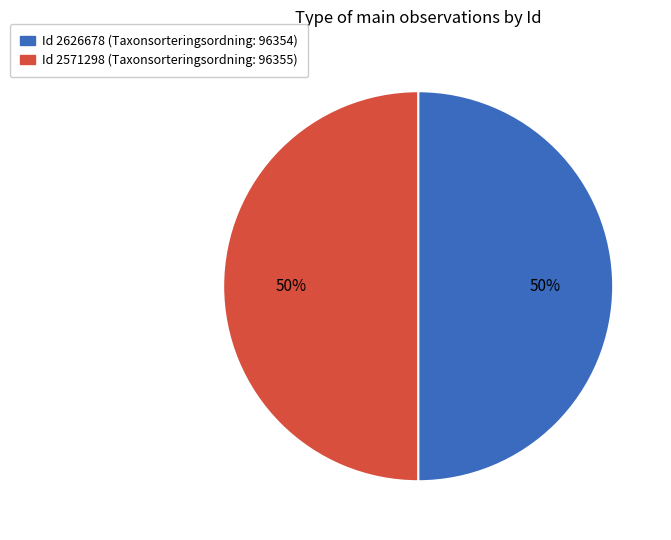

Do Id 2571298 (Taxonsorteringsordning: 96355) and Id 2626678 (Taxonsorteringsordning: 96354) together represent more than half of the pie?

Yes